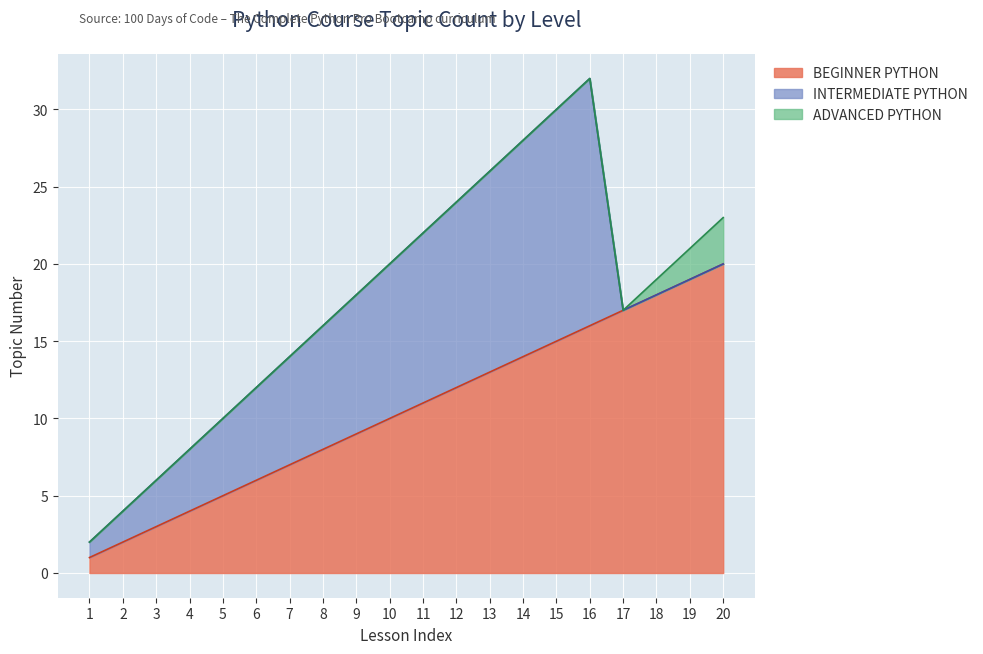

Which has a higher value, 15 or 10?

15